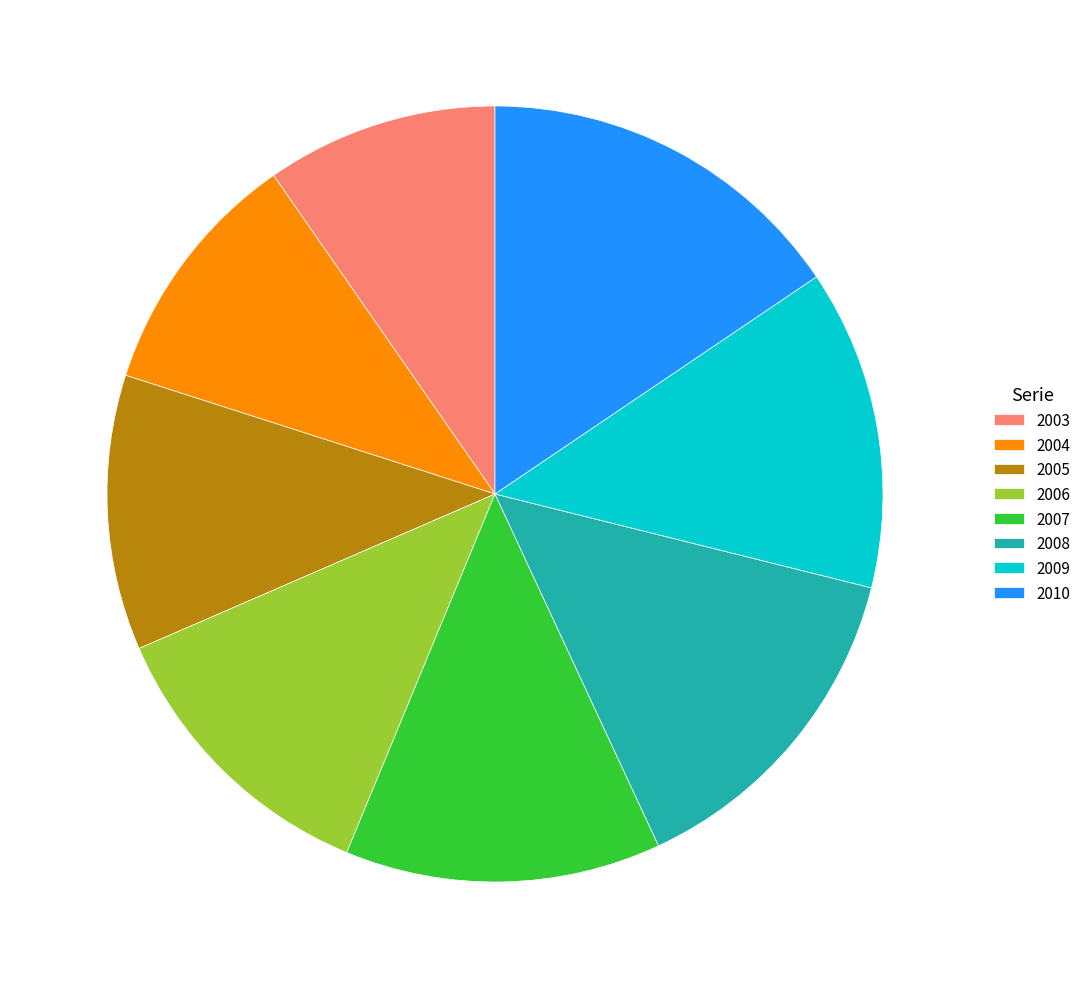

Combined, do 2005 and 2009 account for over 50%?

No